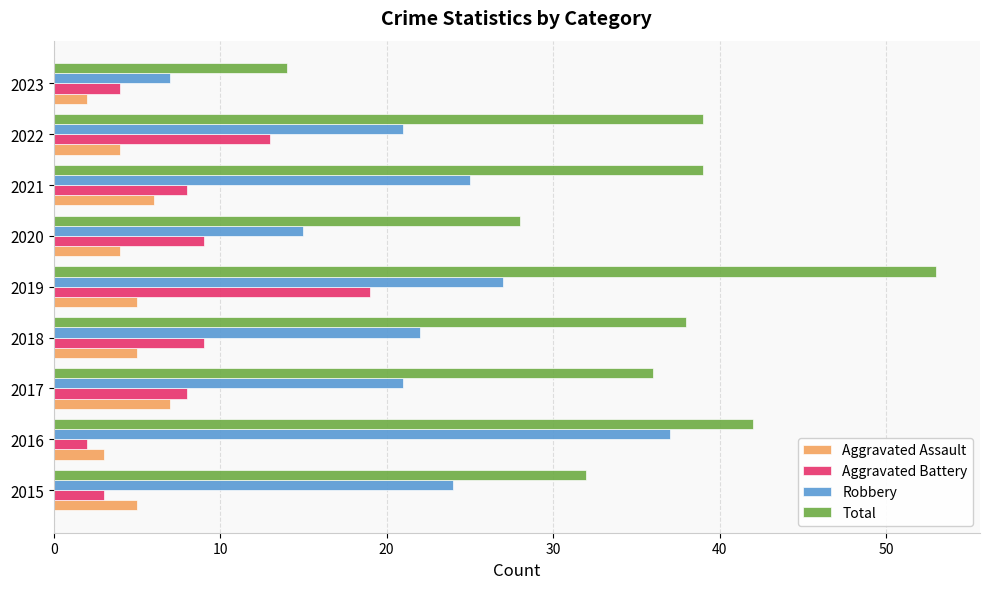

What is the spread (max minus min) of values at 2017?

29